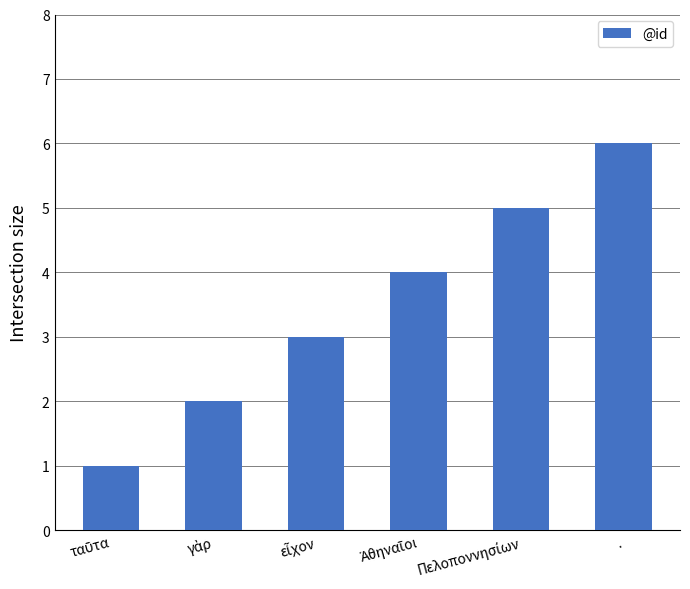

What is the sum of all values?

21